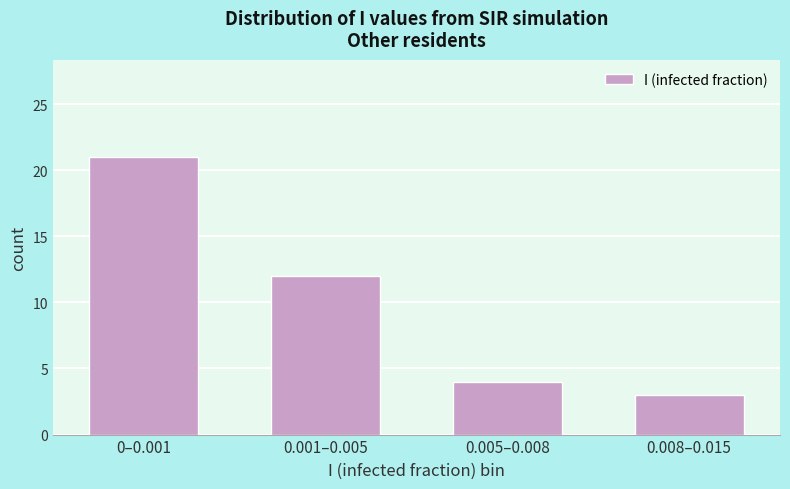

Reading right to left, list all the values displayed in this chart.

3	4	12	21